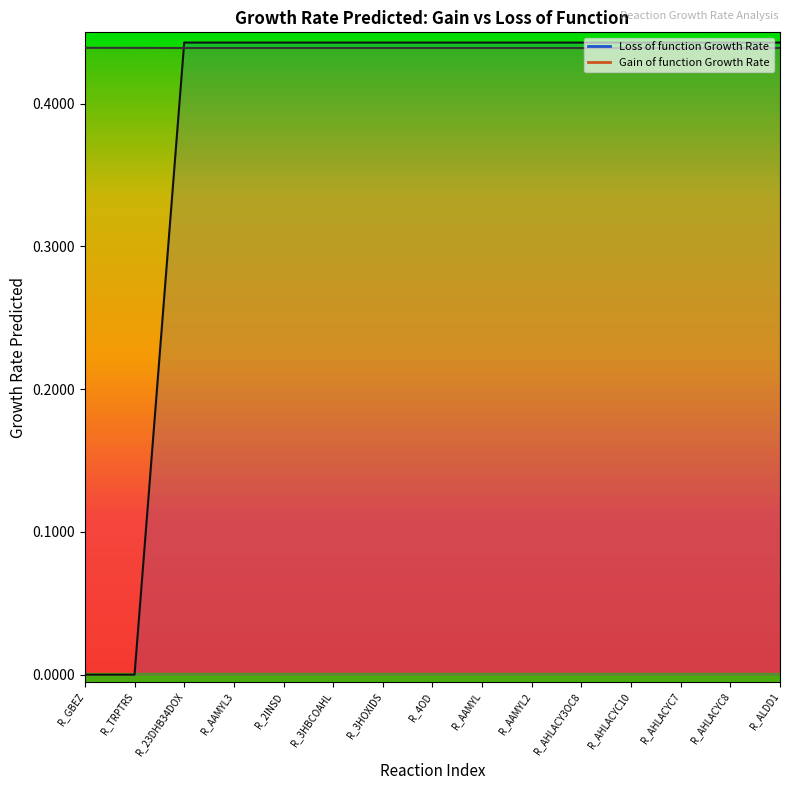

True or false: there are more than 2 points higher than both neighbors.

False